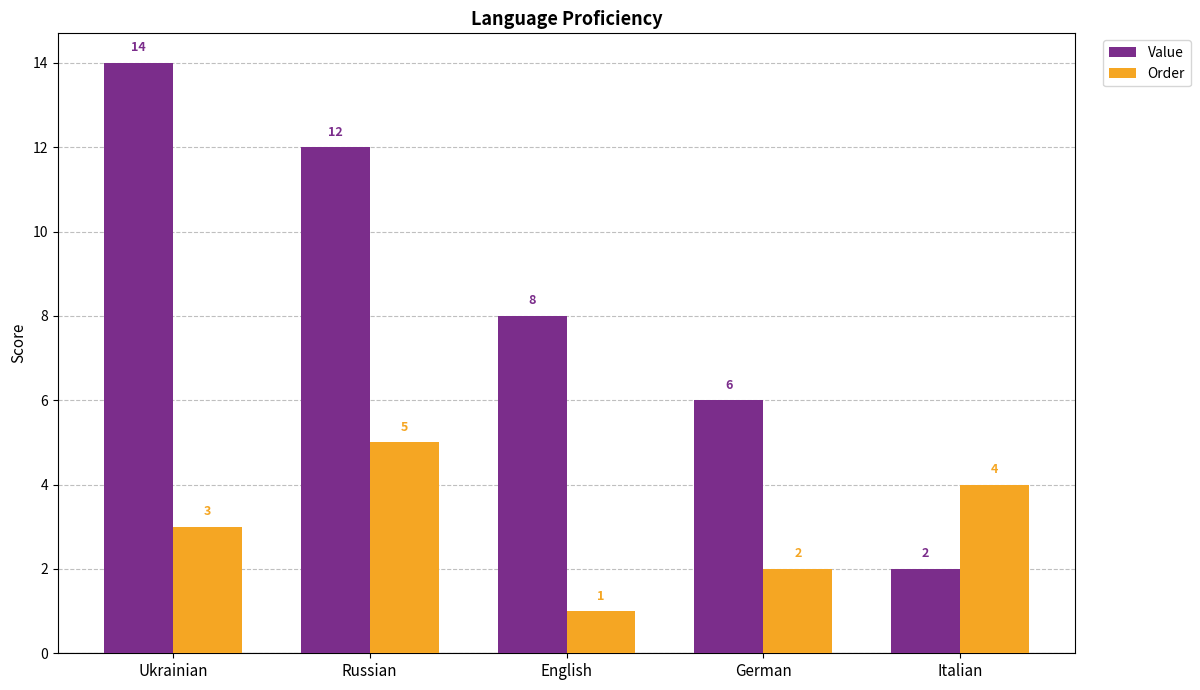

Which series has the largest total across all categories?

Value